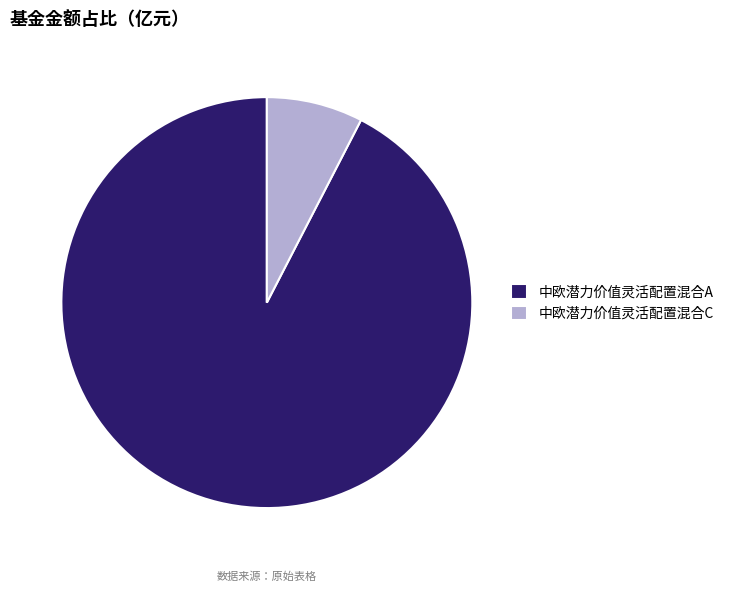

Is it true that 中欧潜力价值灵活配置混合A is 83% of the pie?

False